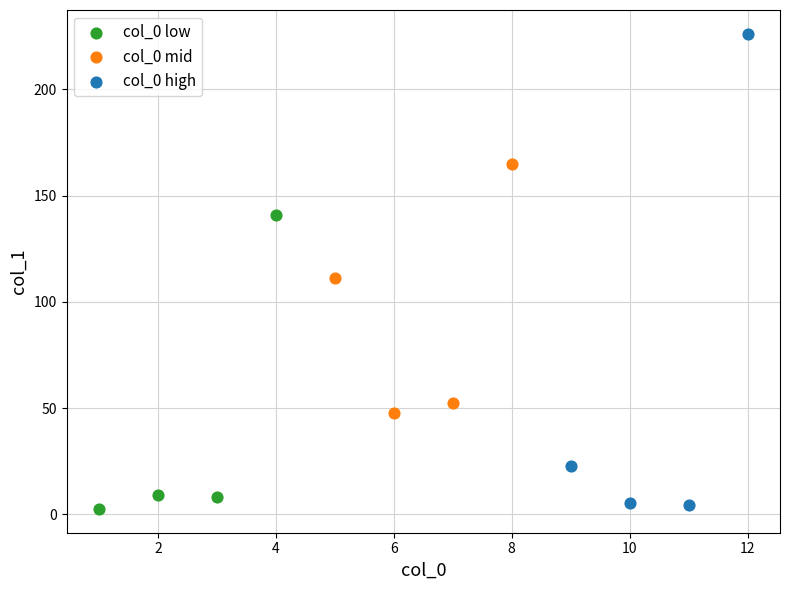

Which series has the widest spread of Y values?

col_0 high